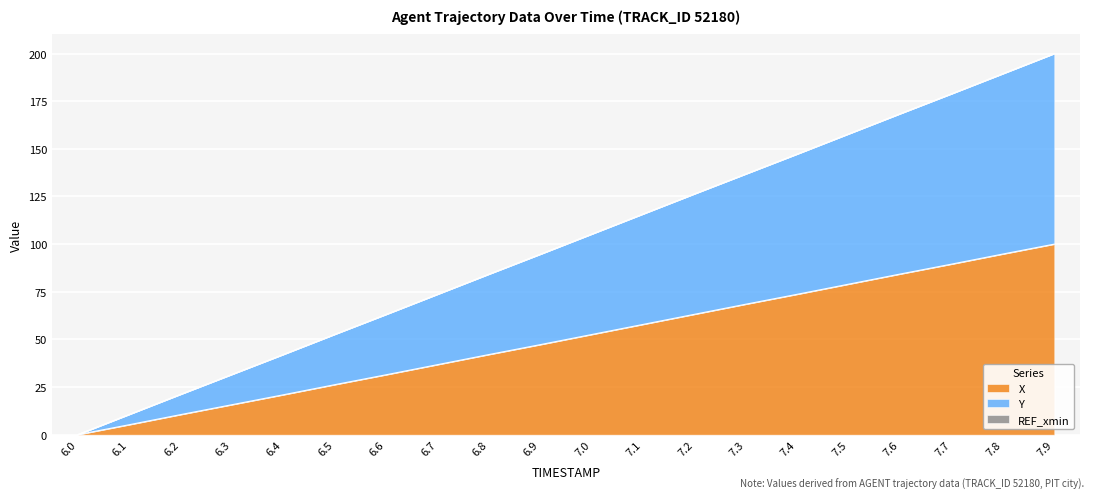

How many distinct data groups are displayed?

2